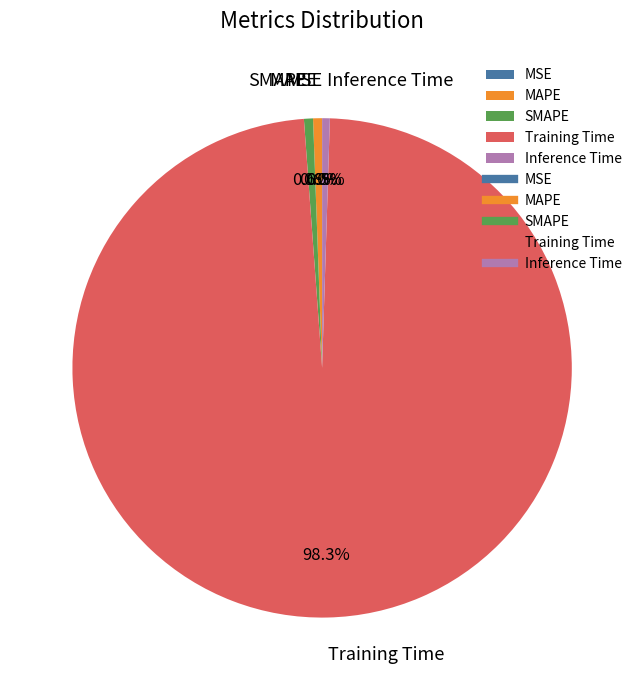

How much of the chart is everything except Inference Time?

99.5%